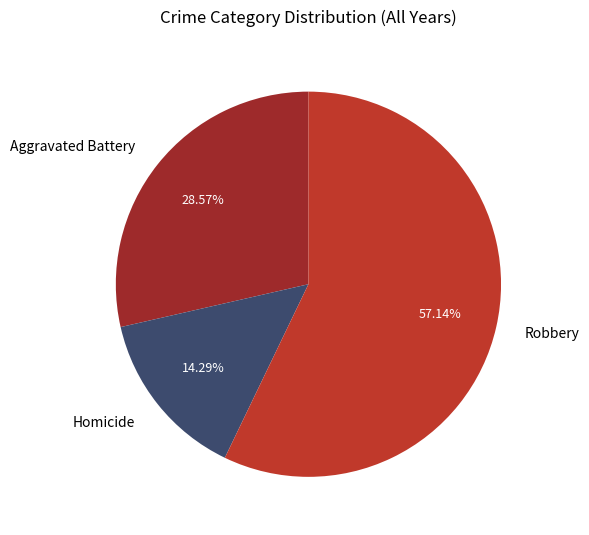

To the nearest percent, what is the combined percentage of Homicide and Aggravated Battery?

43%